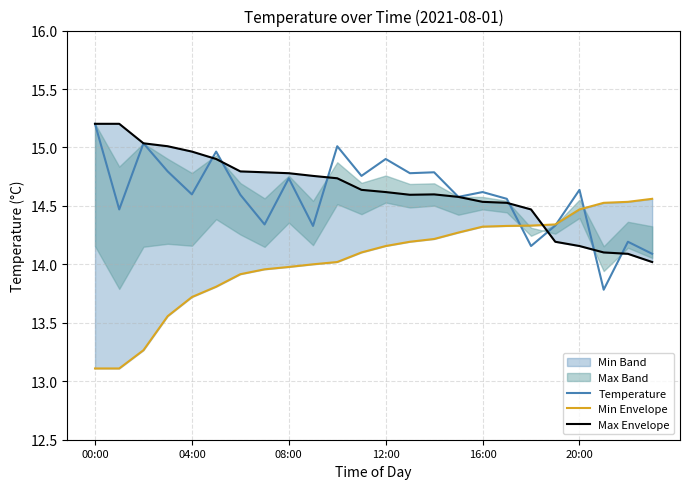

What is the difference between the maximum and minimum values in the Min Envelope series?

1.5